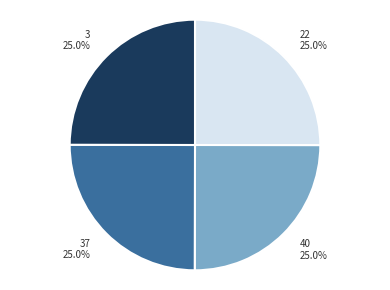

Count the number of slices in the pie.

4